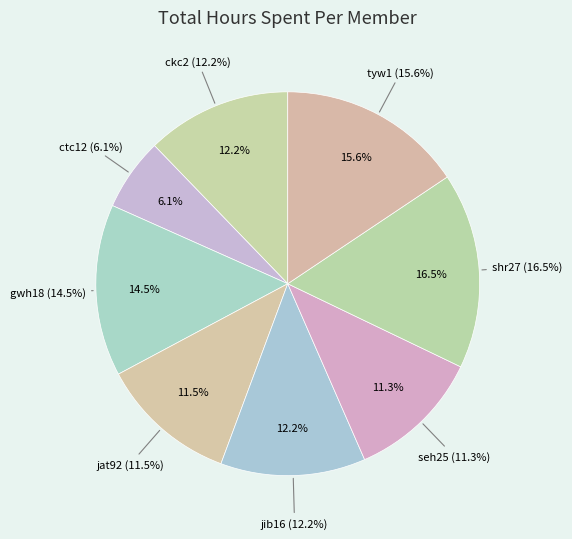

To the nearest percent, what is the difference between the ctc12 and seh25 slice percentages?

5%